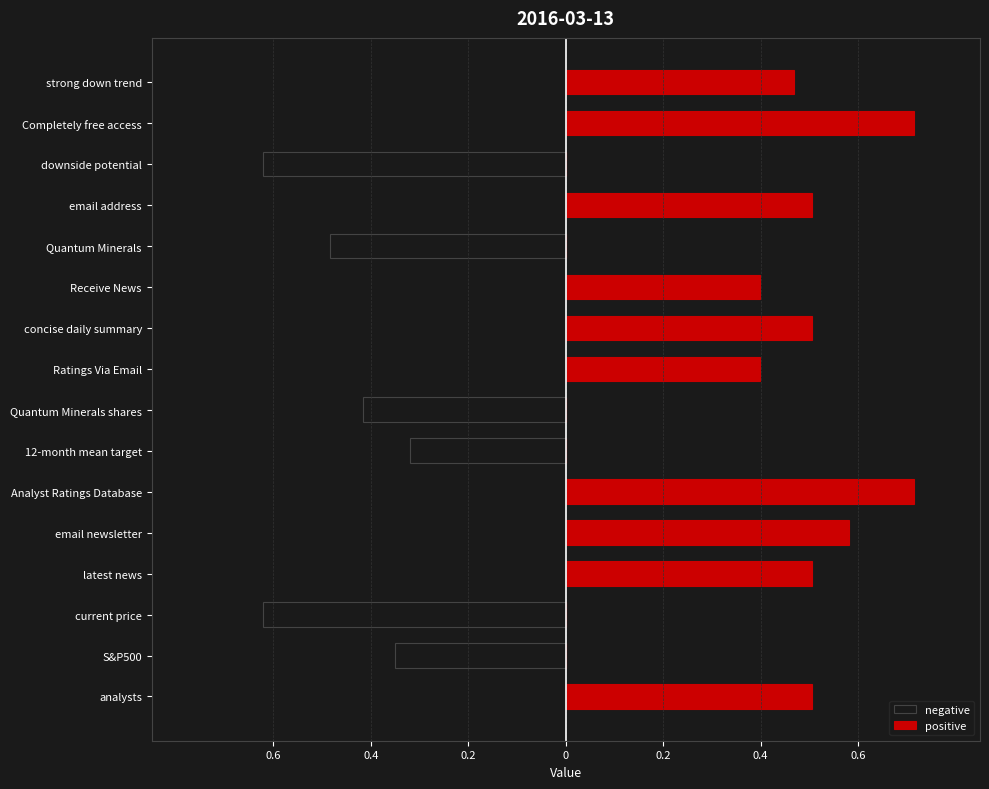

List the series in order of their peak value, lowest first.

negative, positive